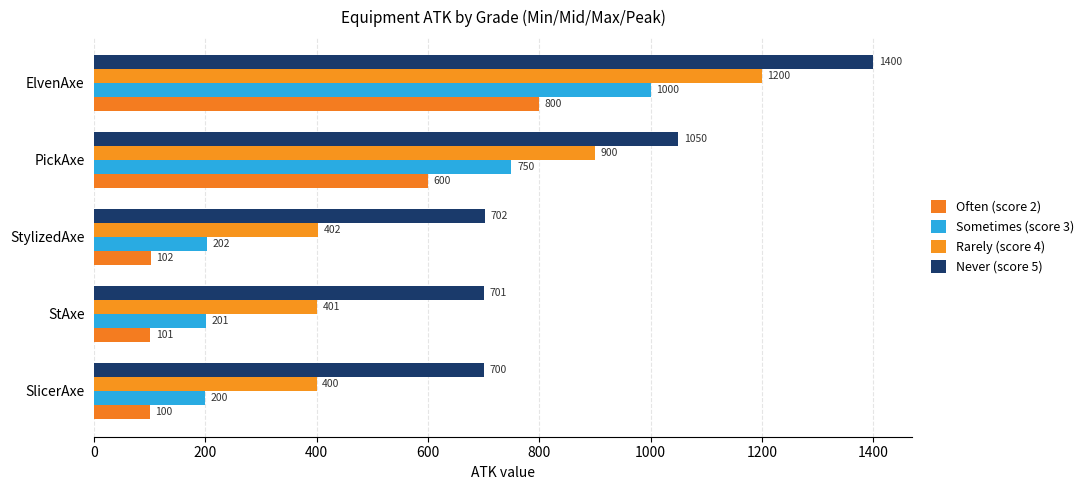

Rank the categories by Often (score 2) value from highest to lowest.

ElvenAxe, PickAxe, StylizedAxe, StAxe, SlicerAxe